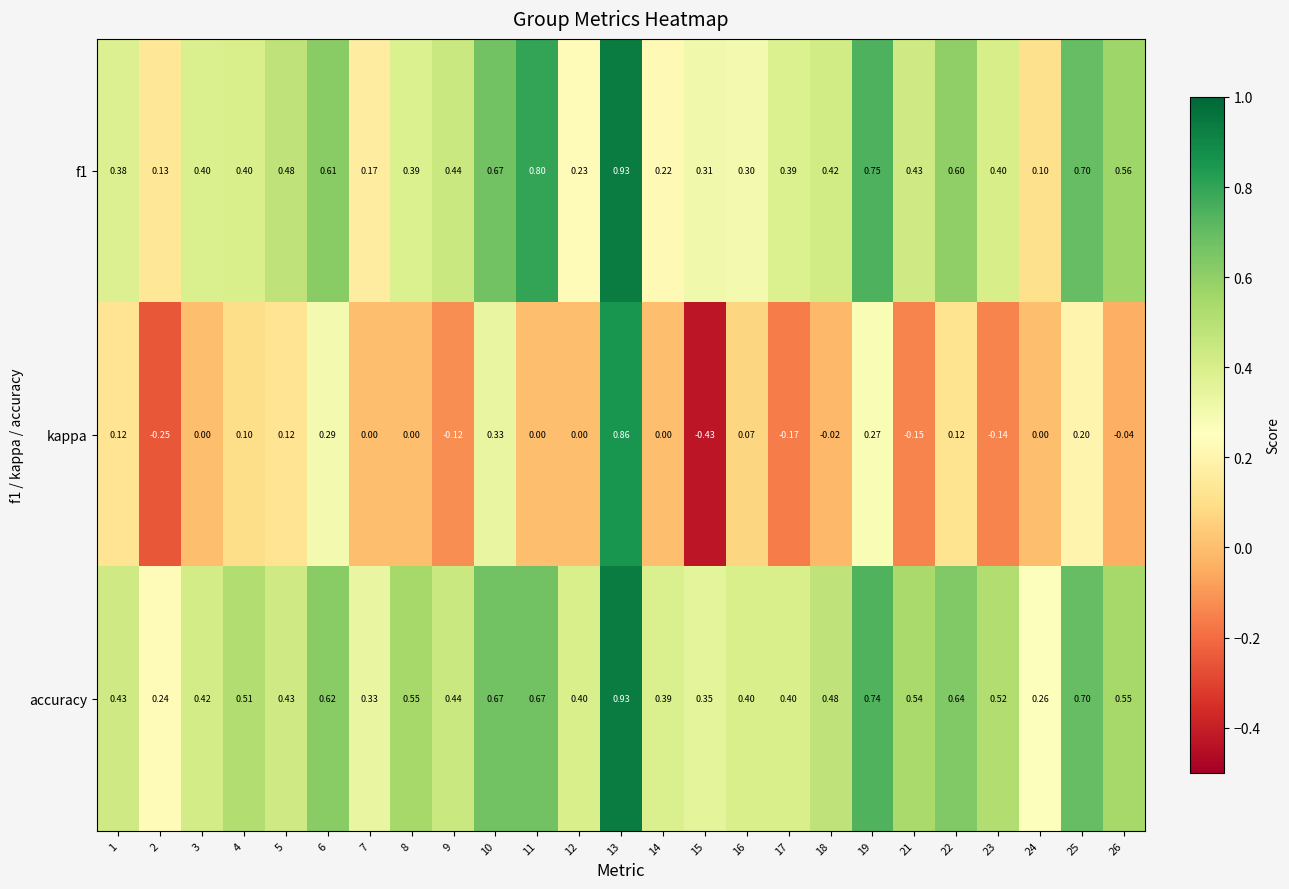

Which series has the largest range (max minus min)?

kappa